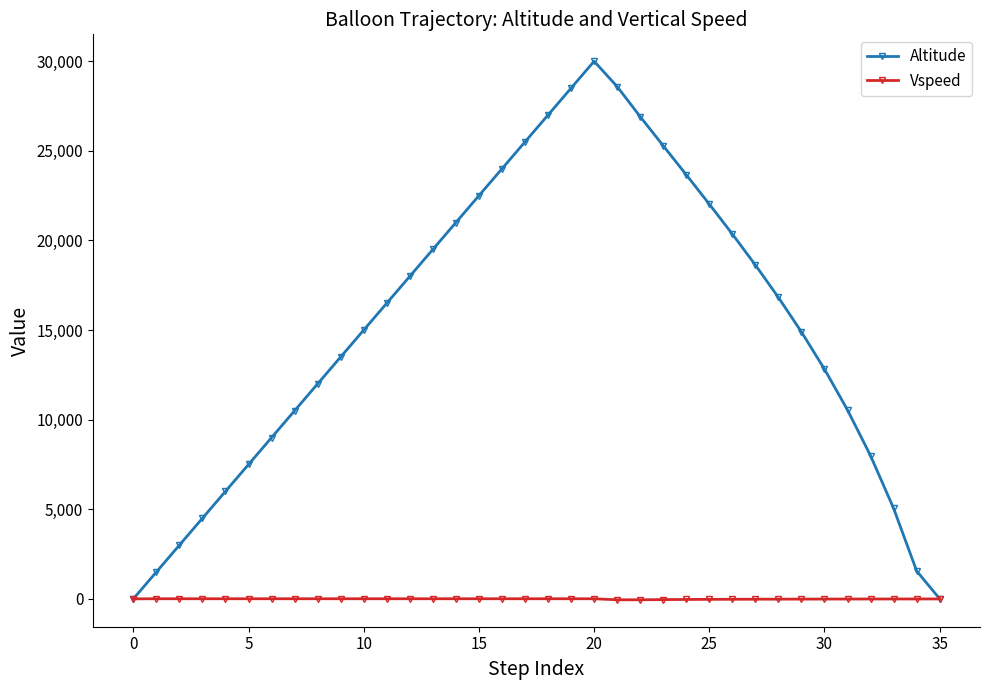

True or false: Altitude has more than 1 points higher than both neighbors.

False